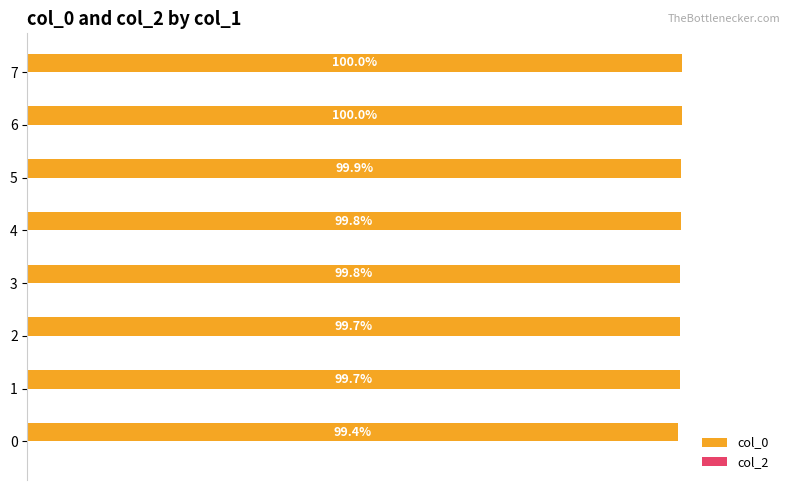

Are the bars horizontal?

Yes